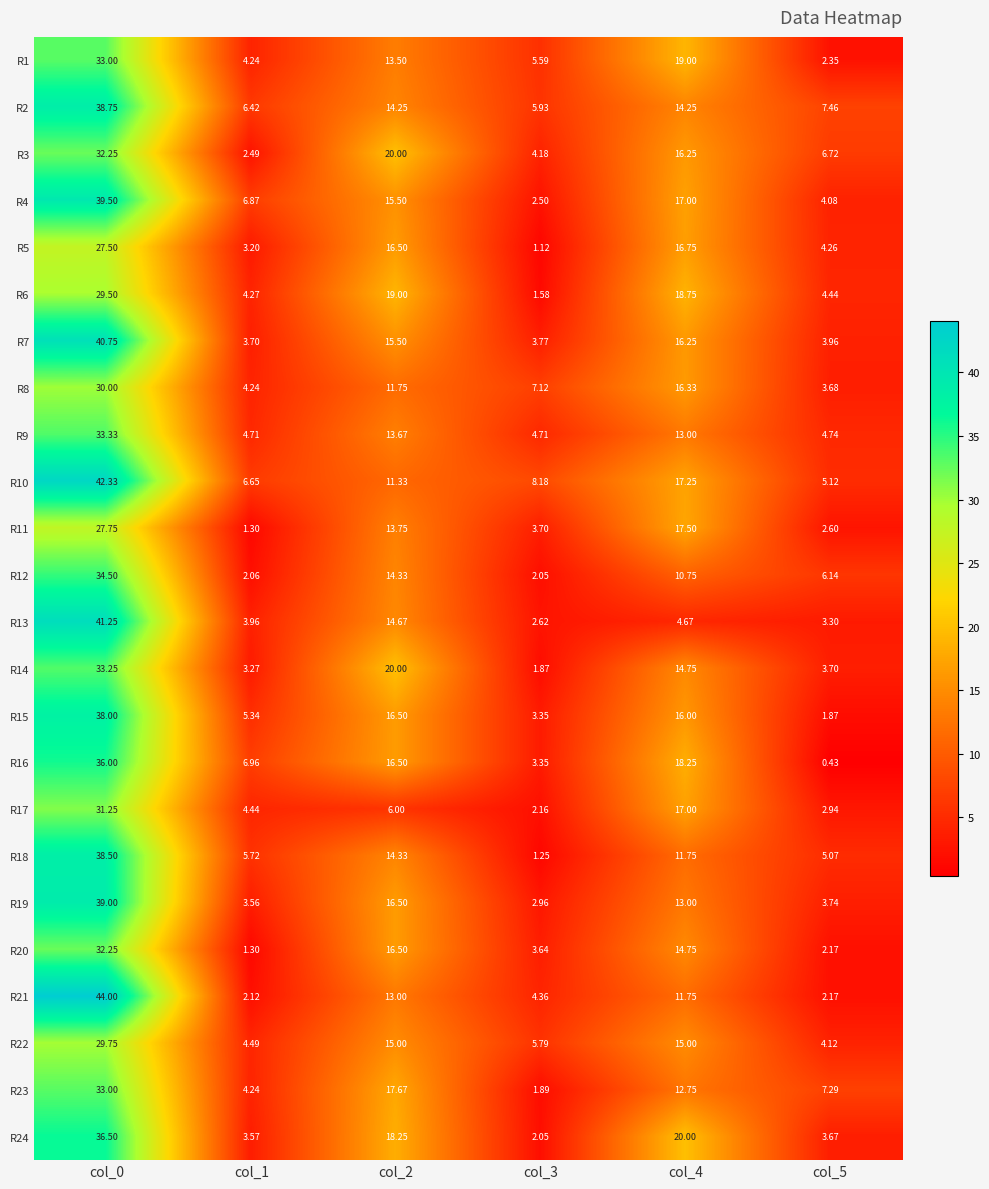

Is the value of R9 at col_3 greater than the value of R16 at col_4?

No